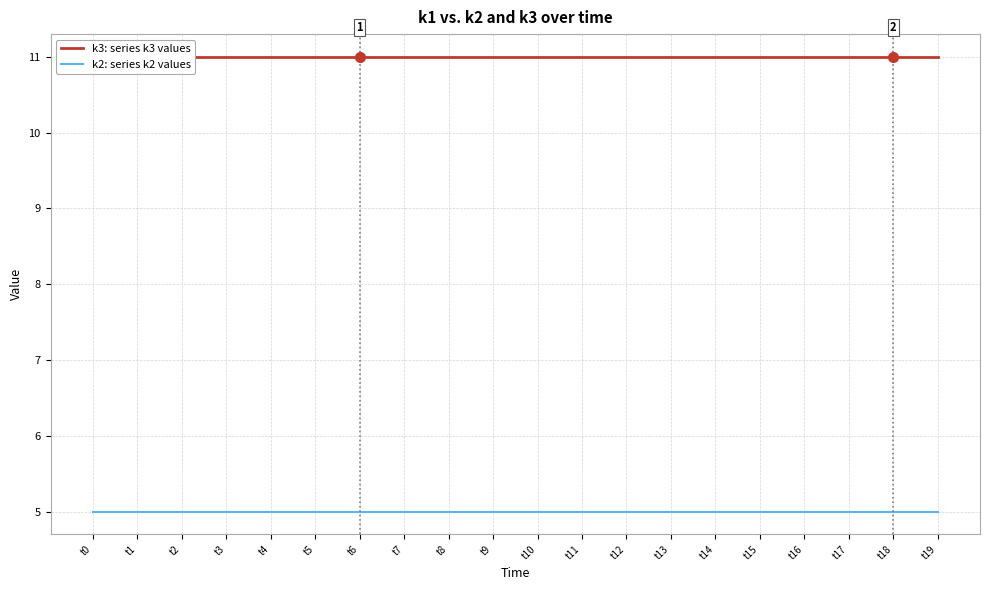

Which series has the widest spread of values?

k3: series k3 values